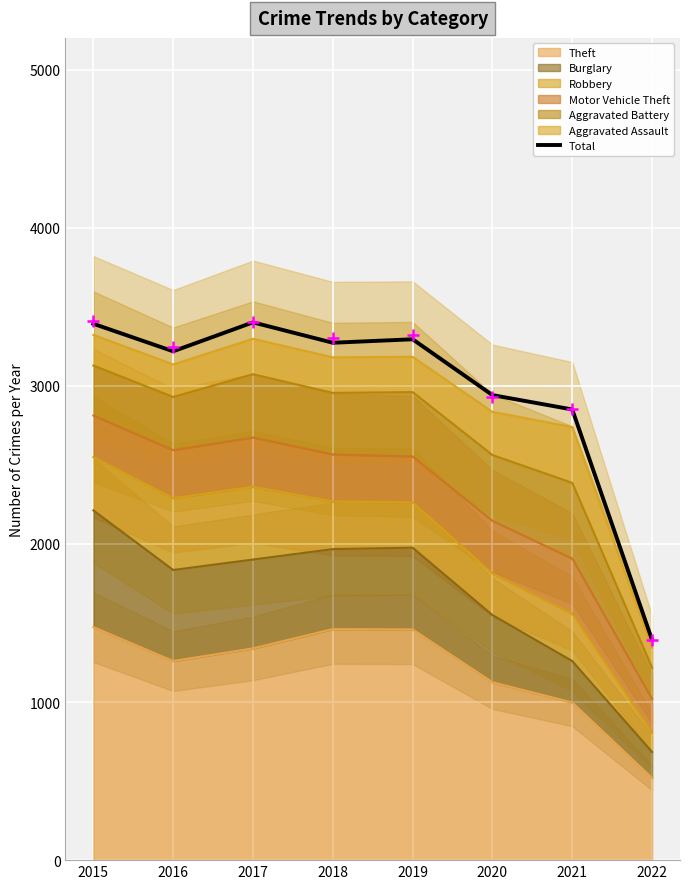

Which has a higher value, 2017 or 2019?

2017